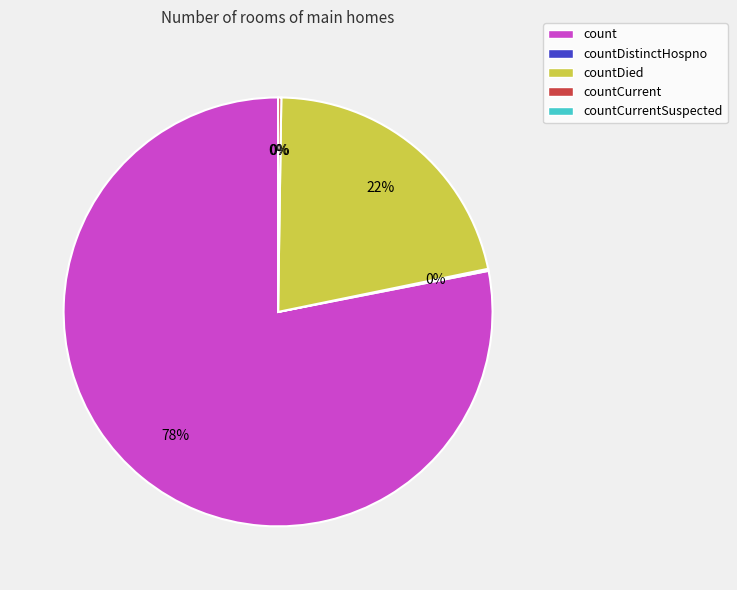

Between countCurrentSuspected and count, which is larger?

count